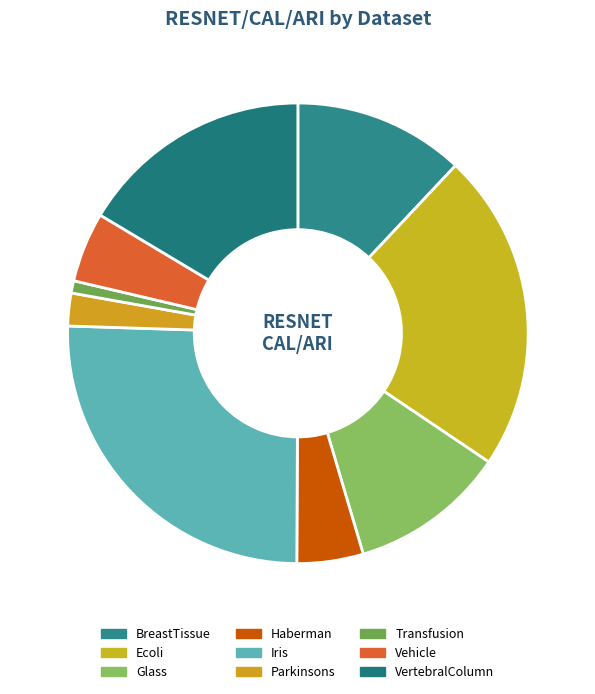

What is the smallest slice in the pie chart?

Transfusion